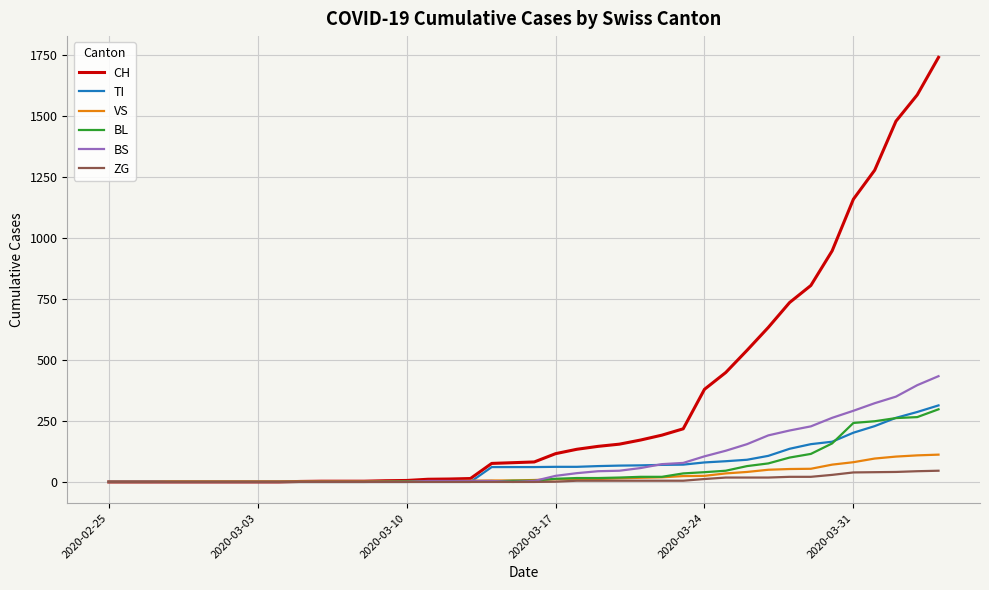

Which series has the widest spread of values?

CH